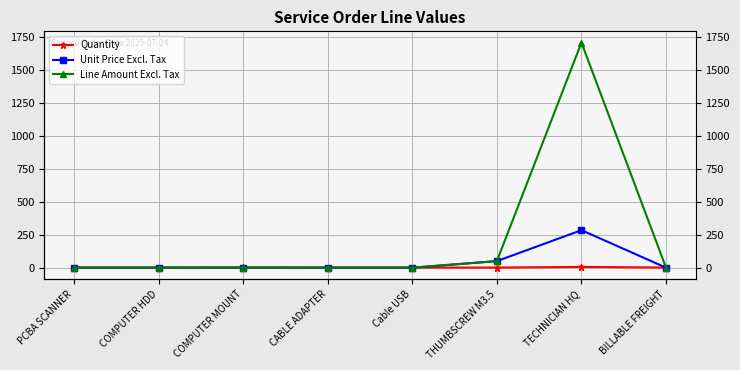

What are all the series names shown in the legend?

Quantity, Unit Price Excl. Tax, Line Amount Excl. Tax